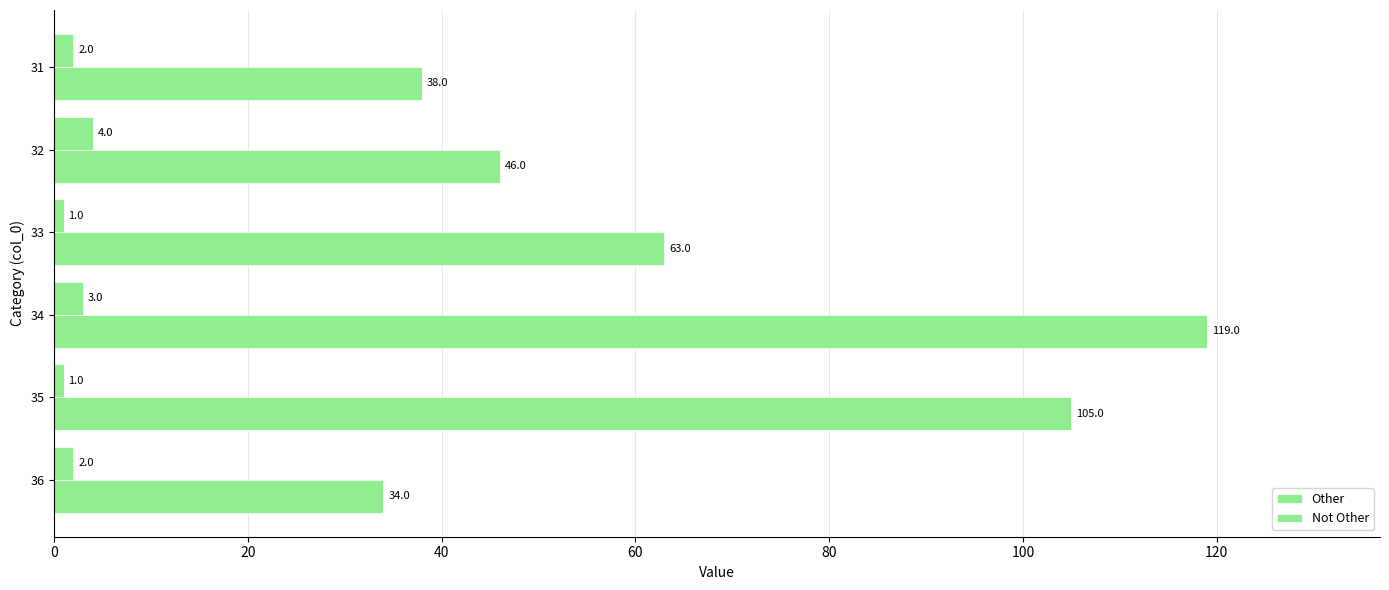

Count the number of categories in the chart.

6